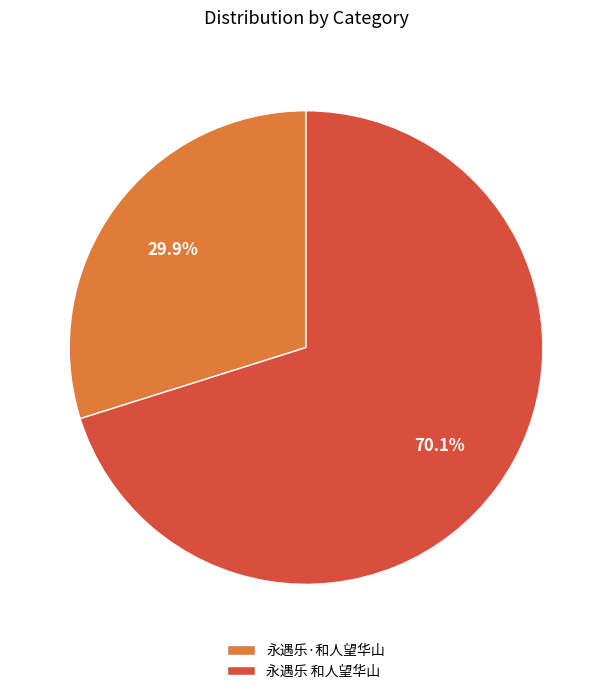

To the nearest percent, what is the average slice percentage?

50%